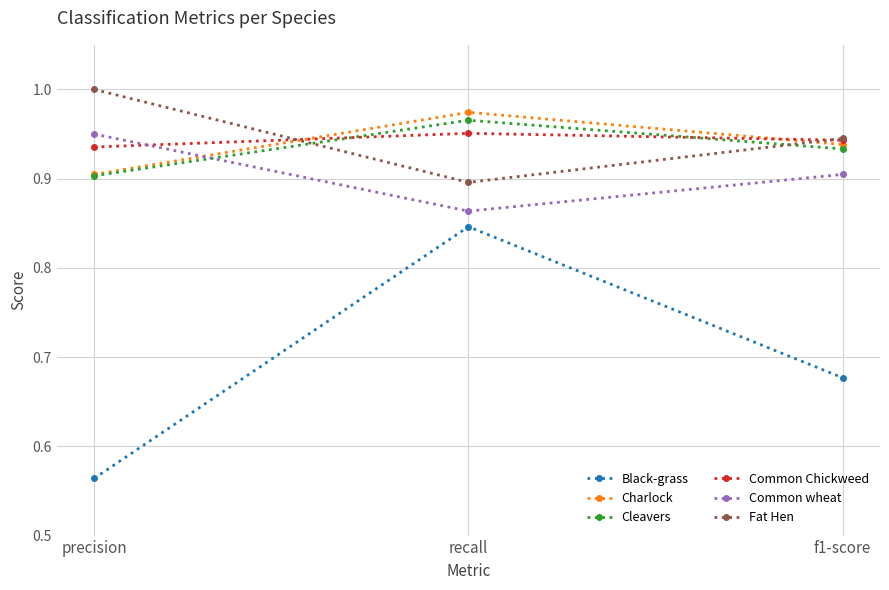

At which category is the sum across all series the highest?

recall